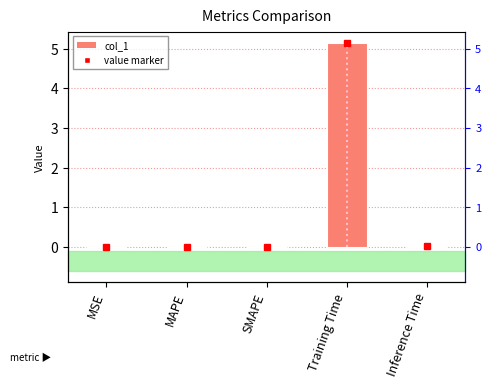

Which has a higher value, Training Time or Inference Time?

Training Time